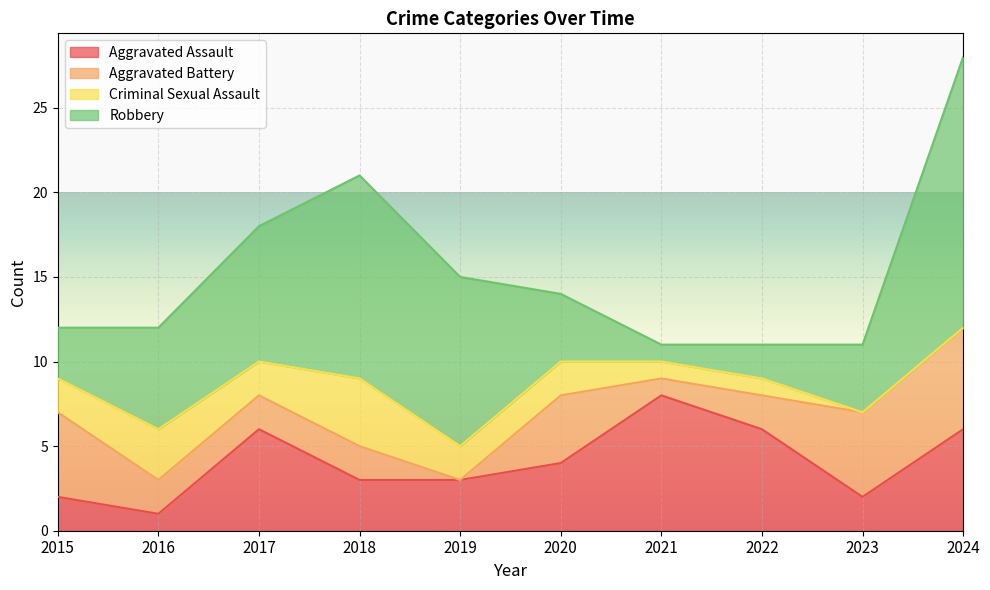

List the series in order of their peak value, highest first.

Robbery, Aggravated Assault, Aggravated Battery, Criminal Sexual Assault